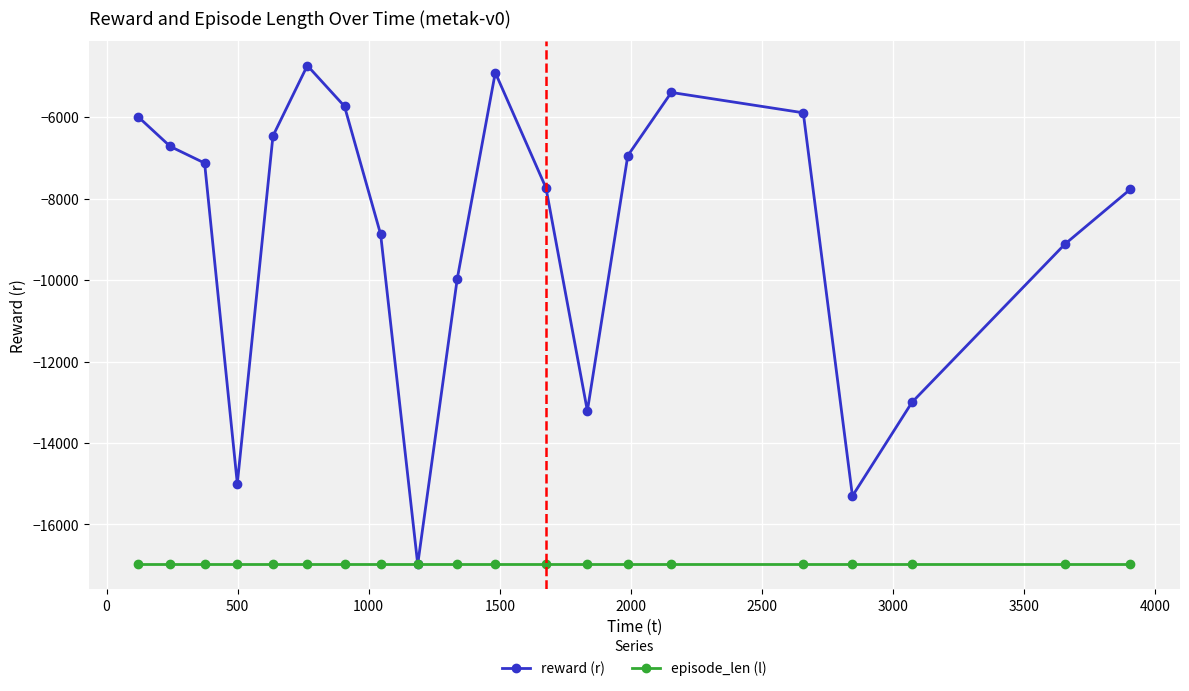

Which series has the largest total across all categories?

reward (r)